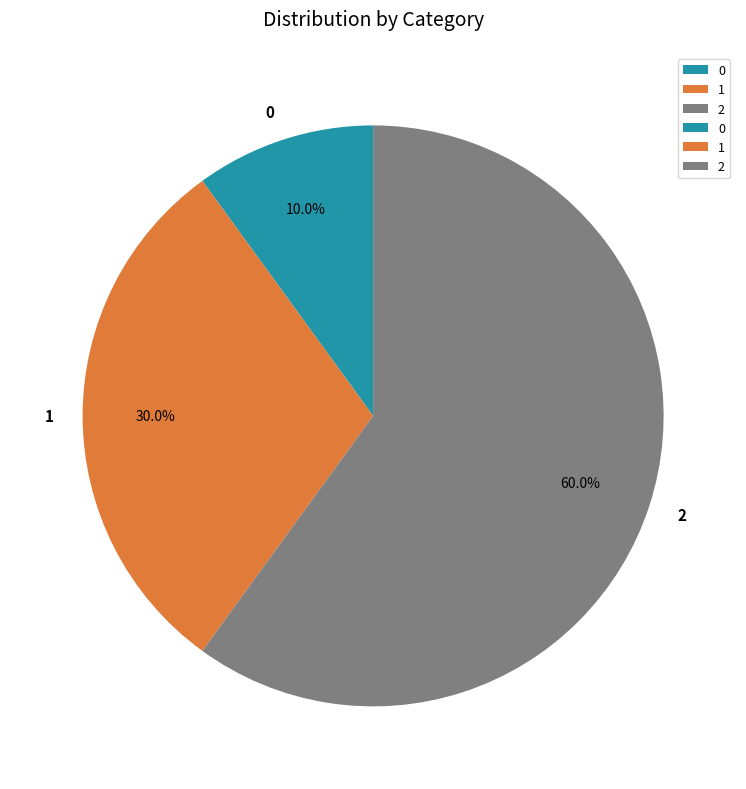

What is the total percentage of 0 and 2?

70.0%